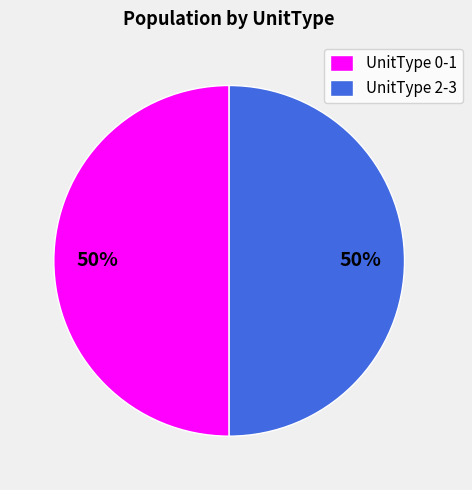

Is it true that UnitType 2-3 is 44% of the pie?

False